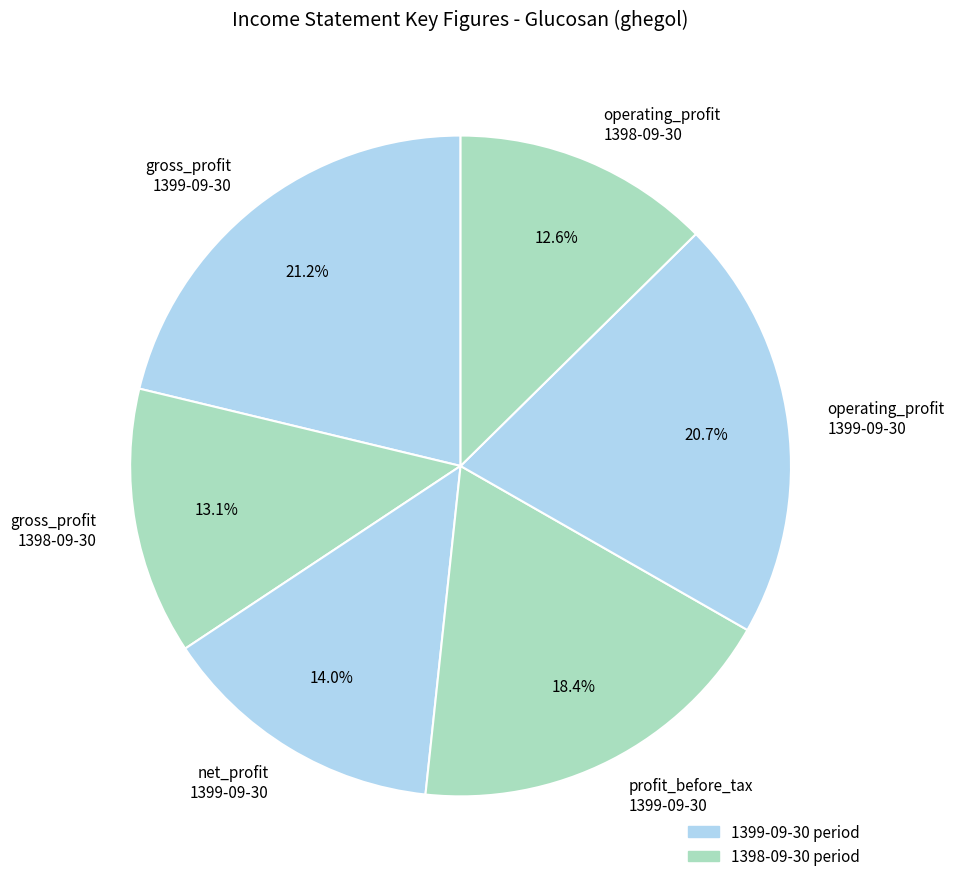

Which slice is the largest?

gross_profit 1399-09-30